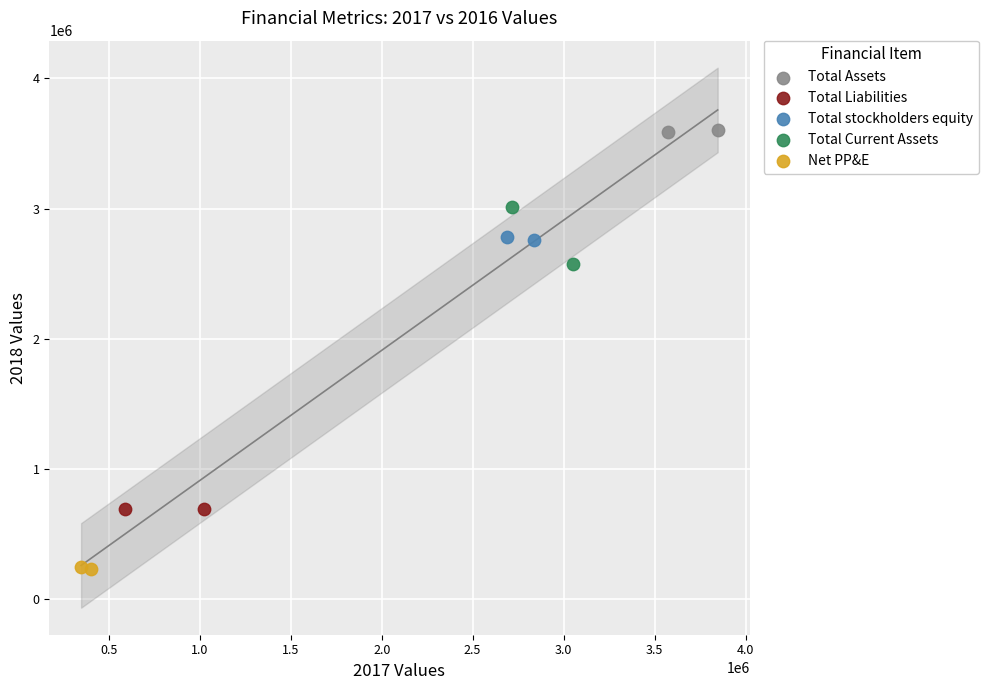

Which series has the widest spread of Y values?

Total Current Assets